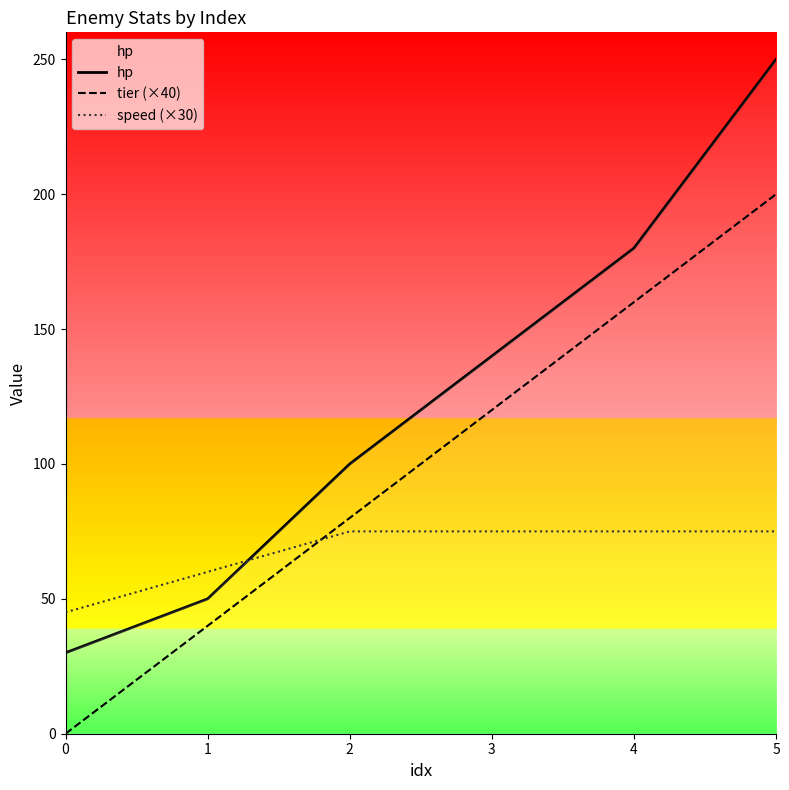

What is the difference between the speed (×30) values at 5 and 1?

15